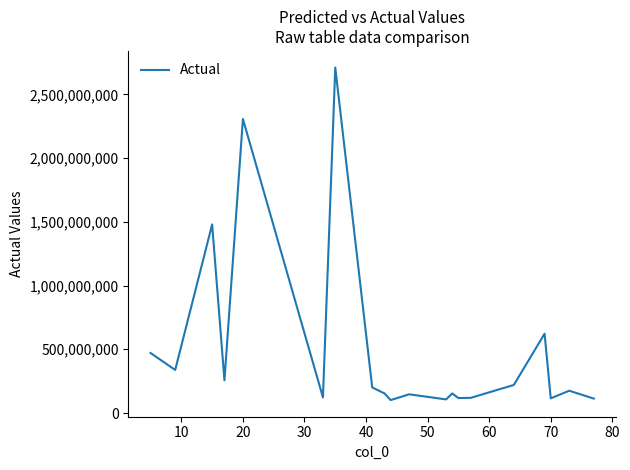

What is the maximum value shown in the chart?

2709832597